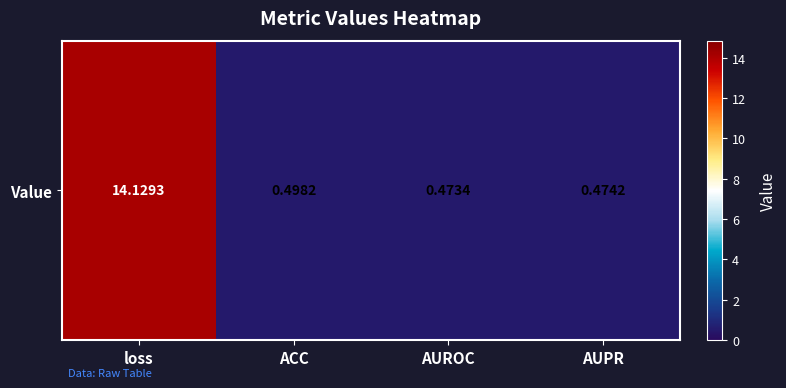

Is it true that the value at ACC is 0.5?

True